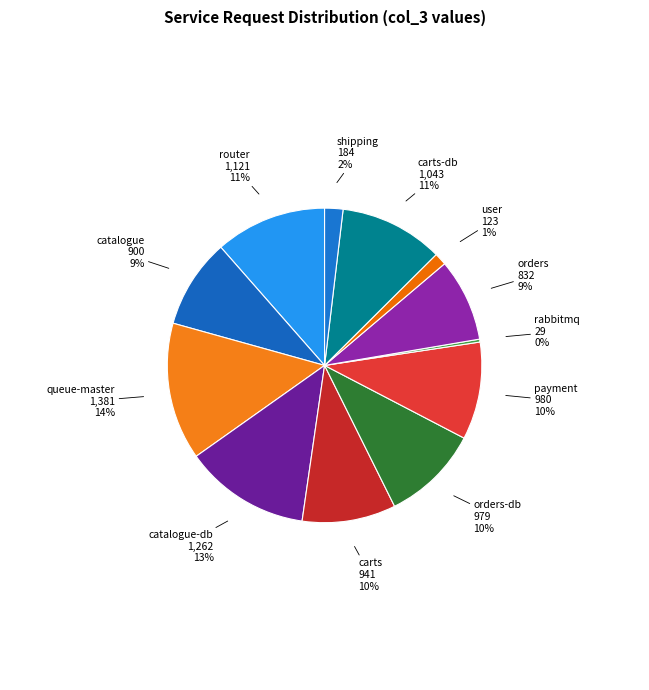

Is there a majority slice in this chart?

No